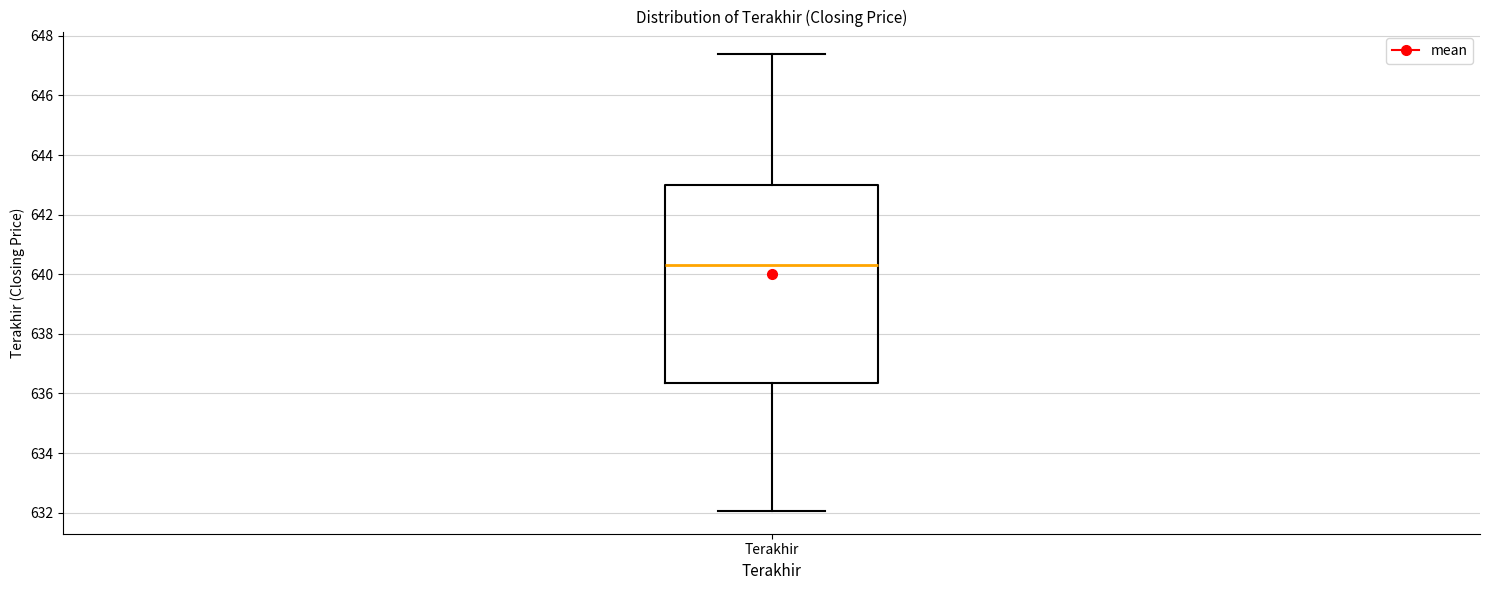

Where is the lower edge of the box for Terakhir on the y-axis? The values are not printed on the chart, so give them approximately, as read against the axis.

636.4